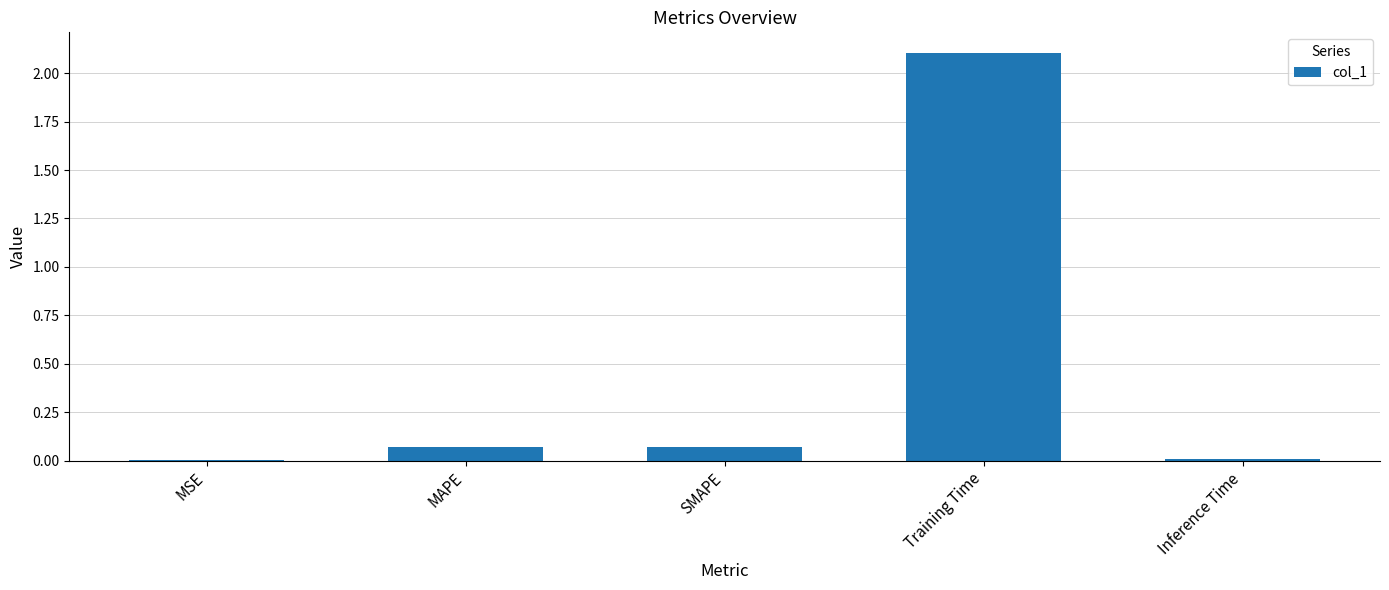

What is the change in value from MSE to SMAPE?

+0.1